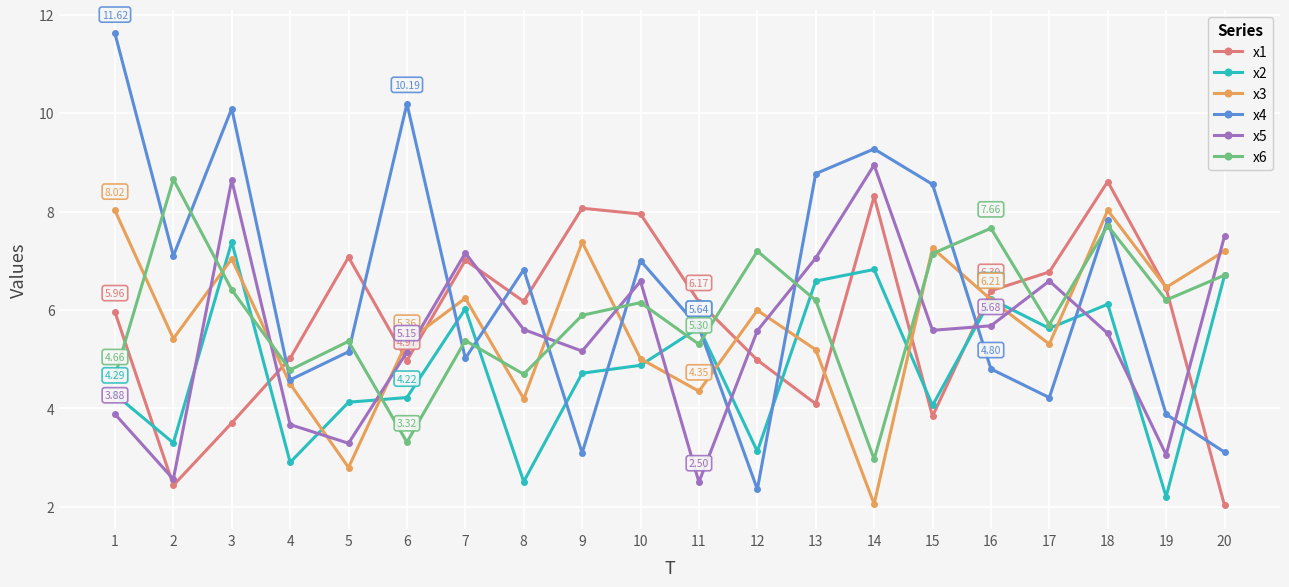

True or false: x4 has more than 1 points higher than both neighbors.

True